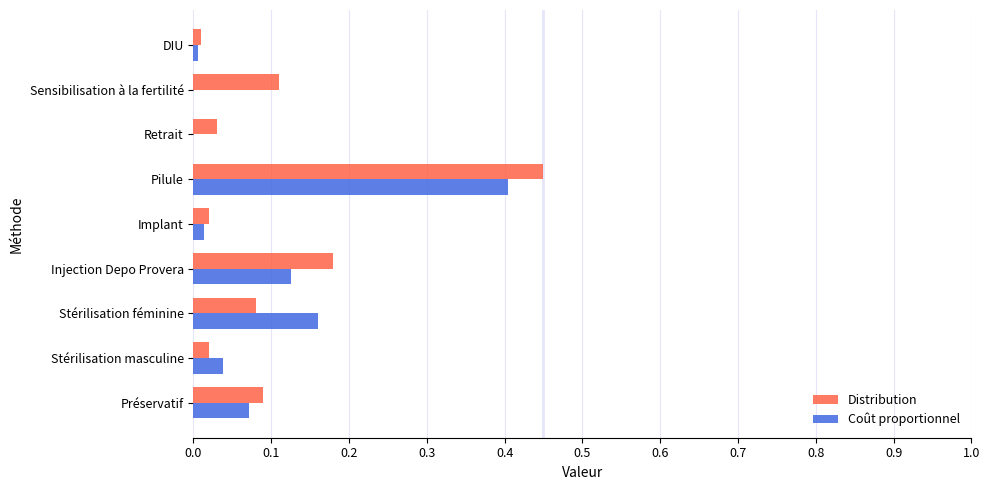

Which series has the widest spread of values?

Distribution